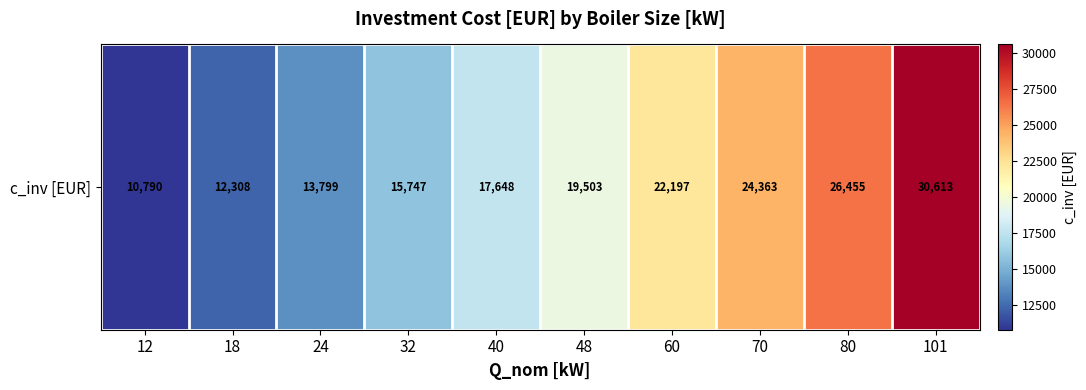

The value at 18 is 4077.1. True or false?

False